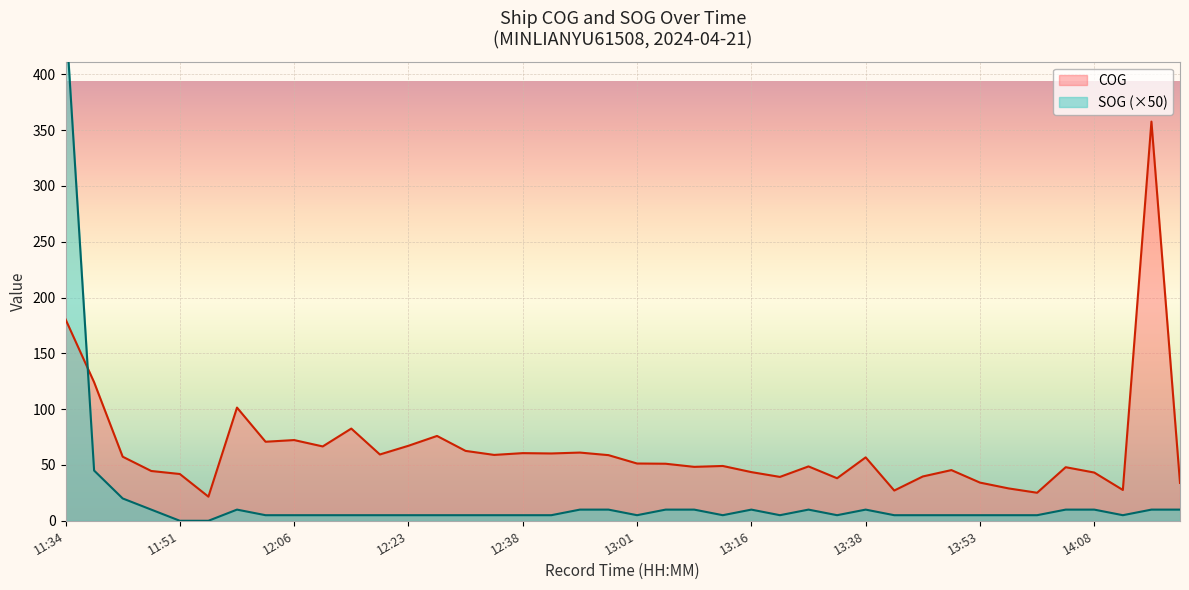

What is the label of the 15th point from the right?

13:21